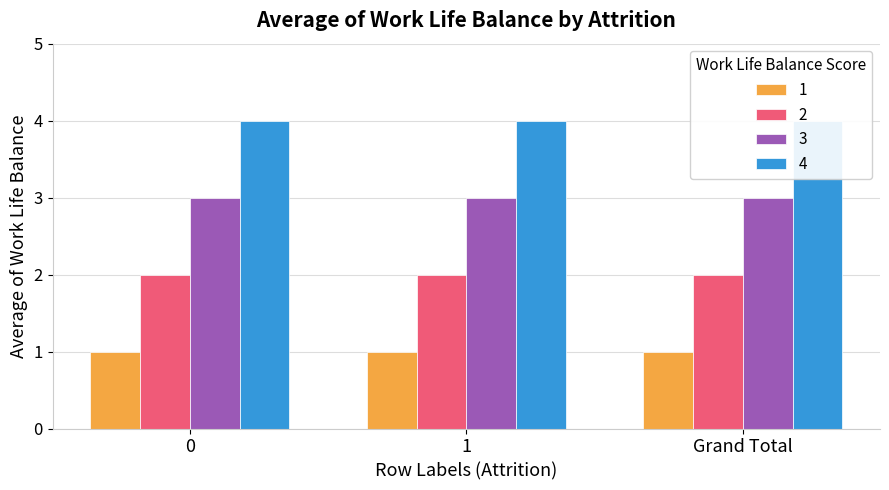

Reading right to left, extract all data points from this chart.

1: Grand Total=1	1=1	0=1
2: Grand Total=2	1=2	0=2
3: Grand Total=3	1=3	0=3
4: Grand Total=4	1=4	0=4